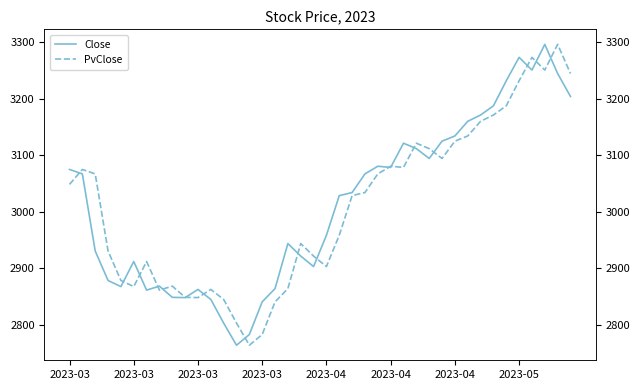

What is the smallest value displayed?

2763.5